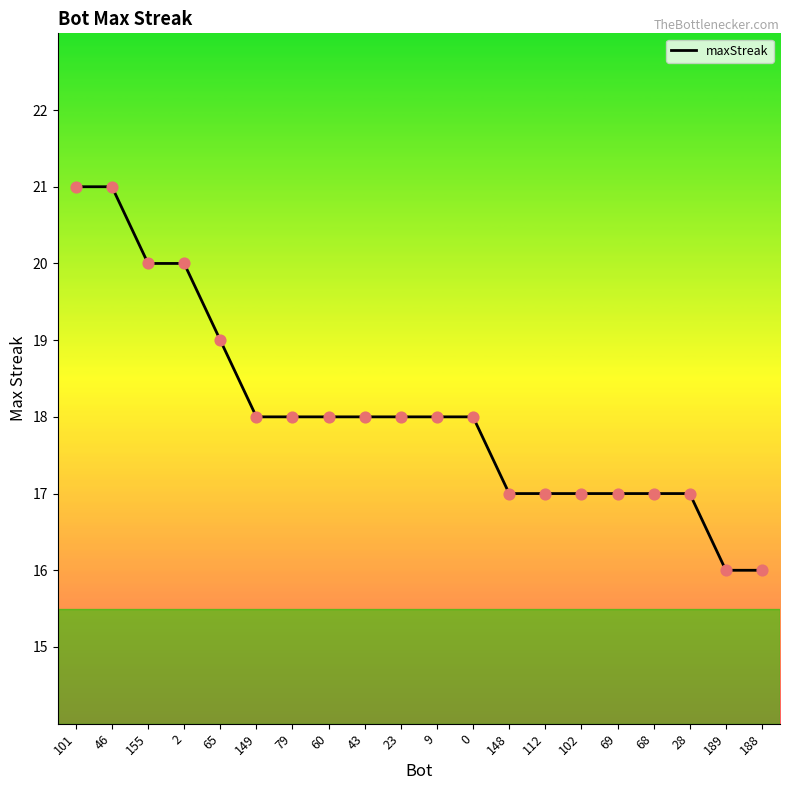

What is the ratio of the value at 28 to the value at 65?

0.9